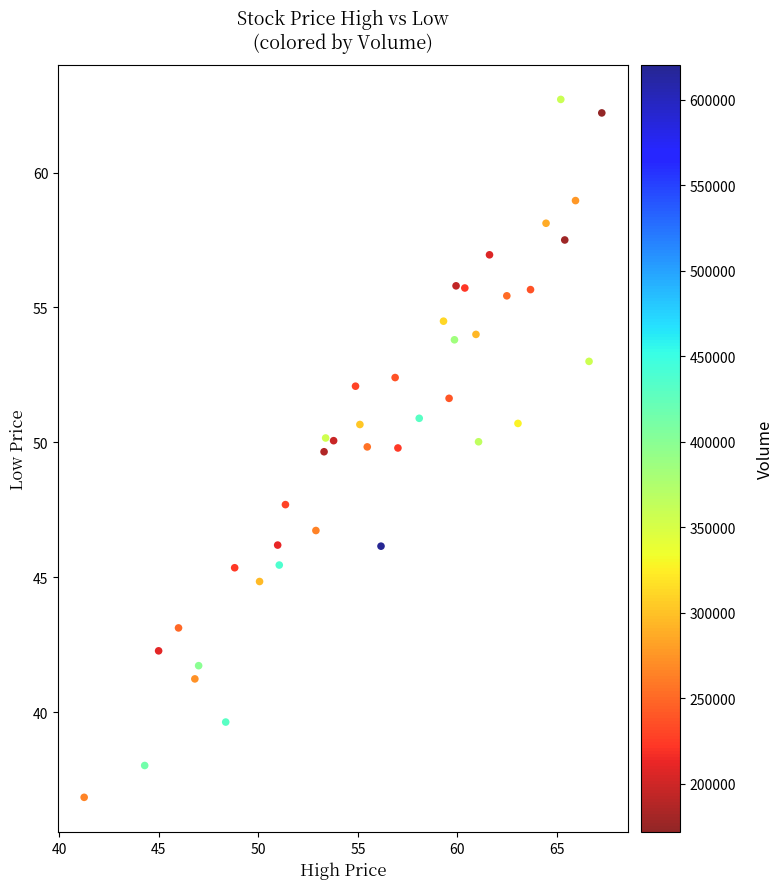

What is the range of Y values (max minus min)?

25.9